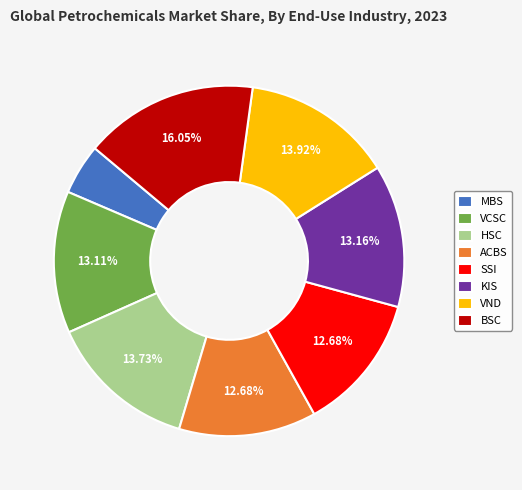

Does VND account for over 50% of the chart?

No